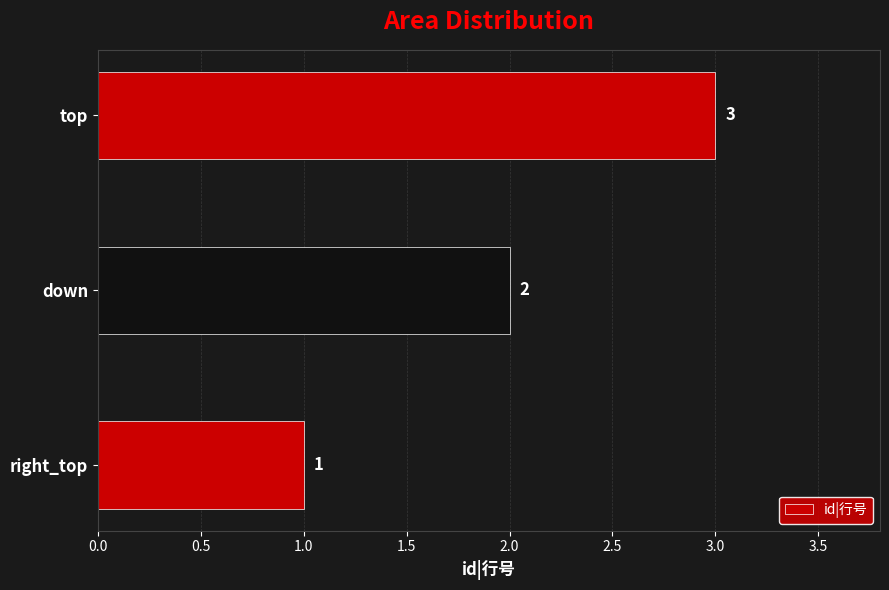

List the labels in order of value, smallest first.

right_top, down, top